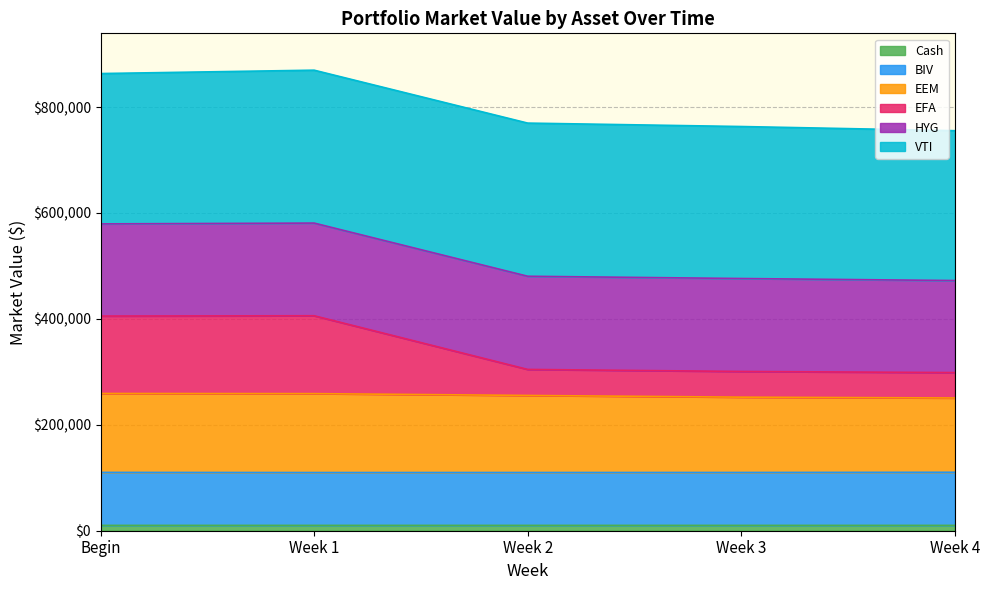

Count the Cash values in the range 10070 to 10071.

2